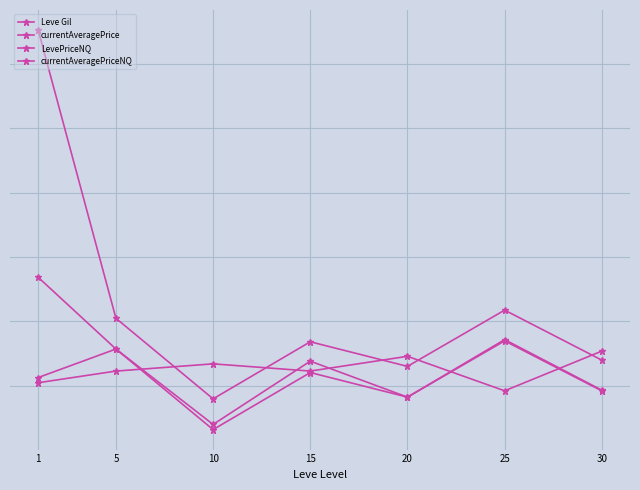

What is the smallest value displayed?

1.3